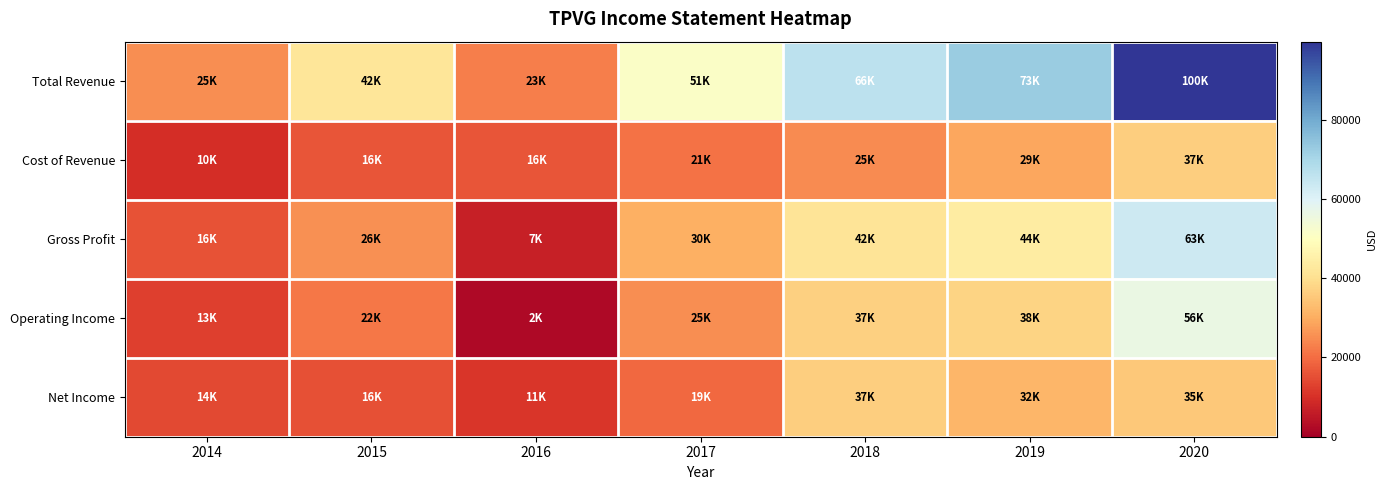

What is the difference between the highest and lowest values at 2015?

26300